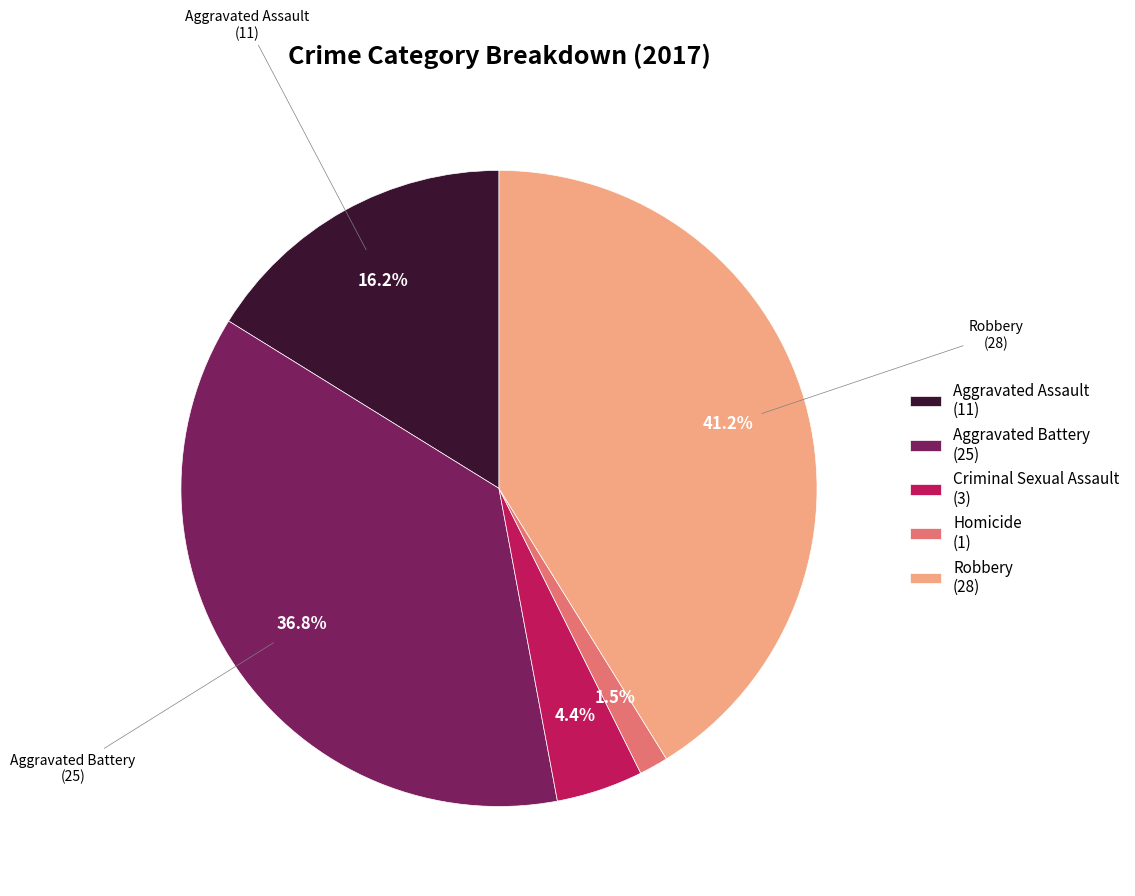

Is it true that Criminal Sexual Assault is 15% of the pie?

False